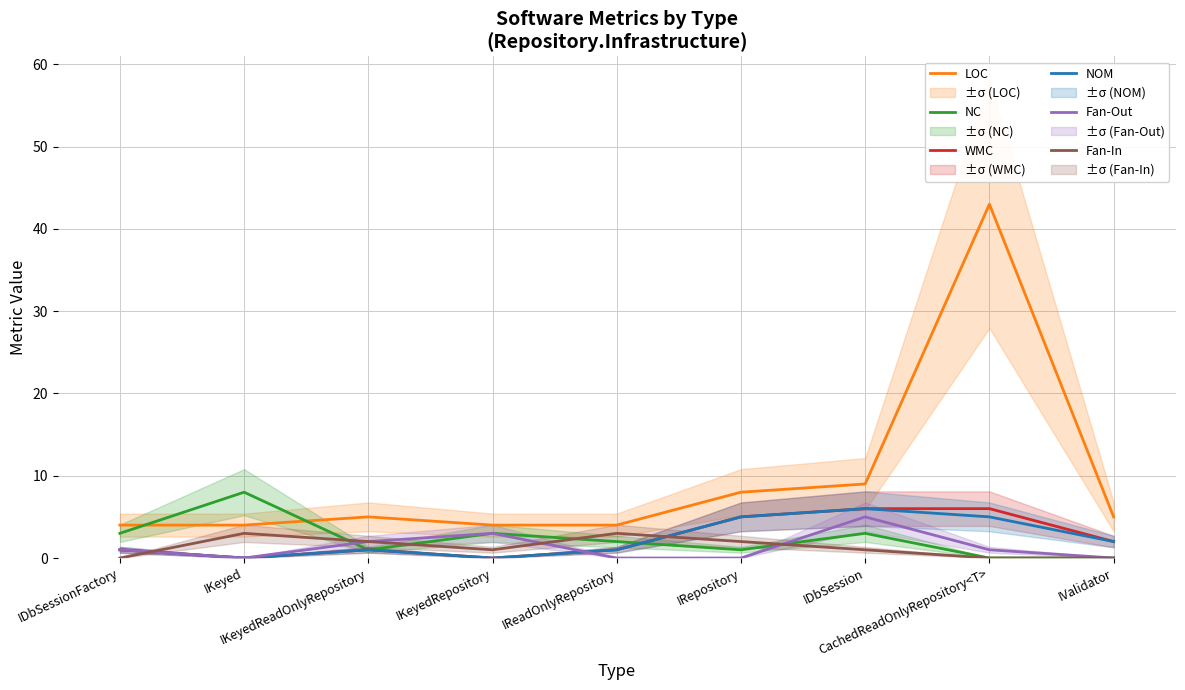

What is the value of the LOC point at the 1st from the left?

4